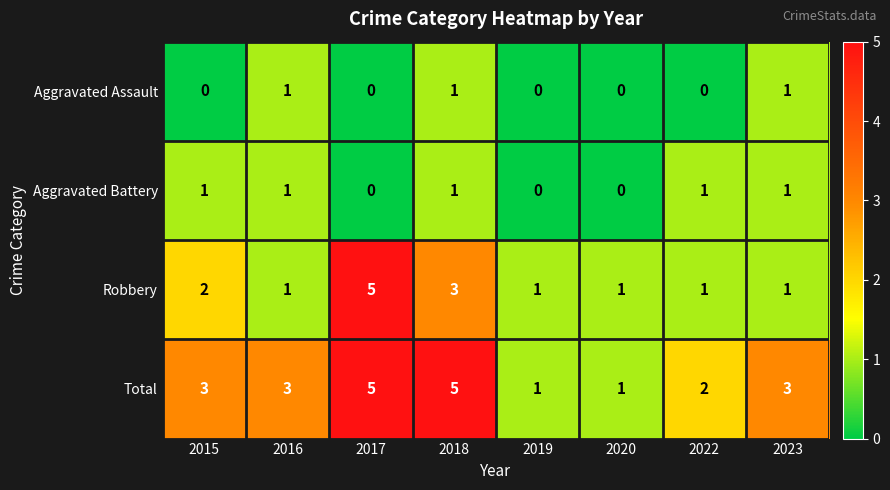

Which series has the largest total across all categories?

Total